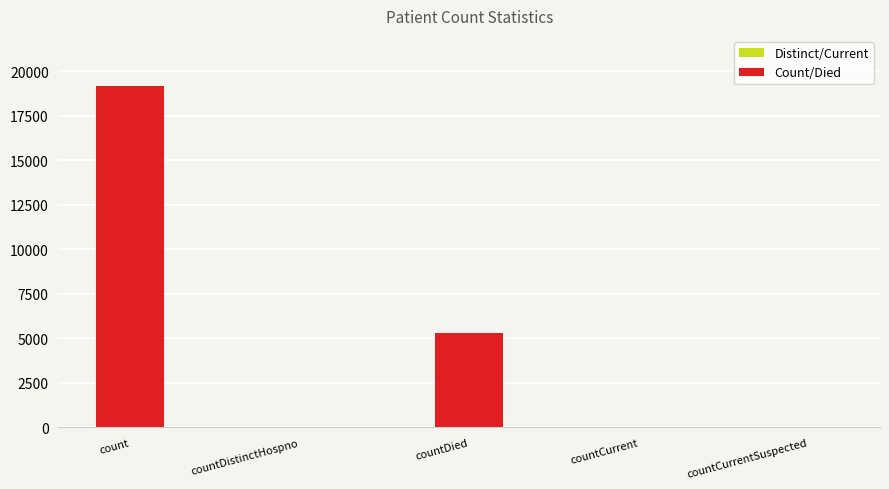

Where is the data nearest to the value 9601?

countDied